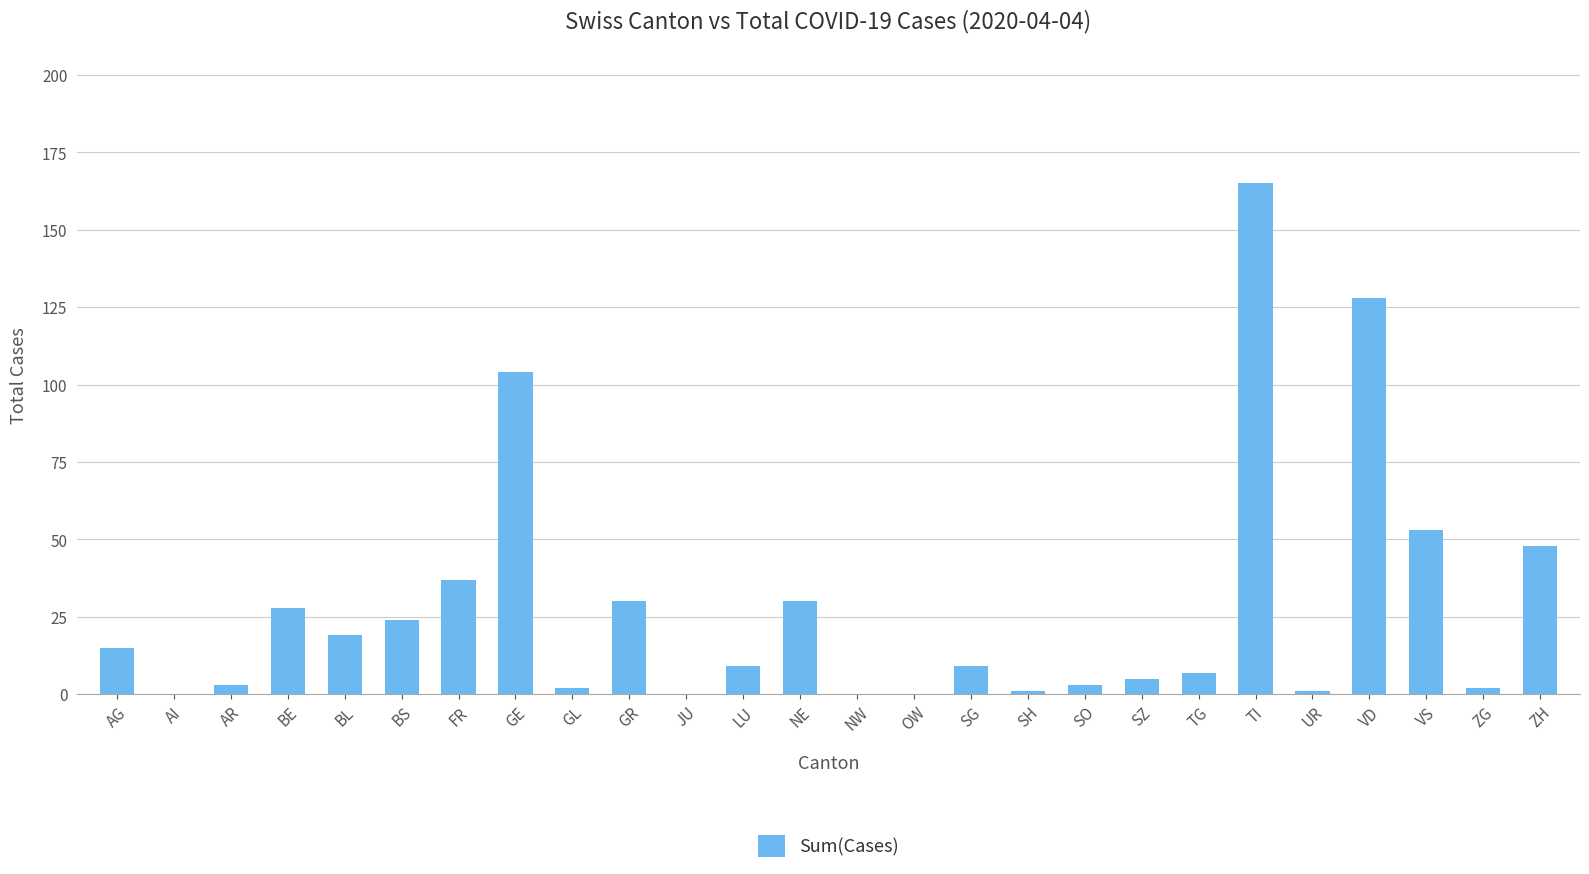

What is the ratio of the value at ZH to the value at BE?

1.7